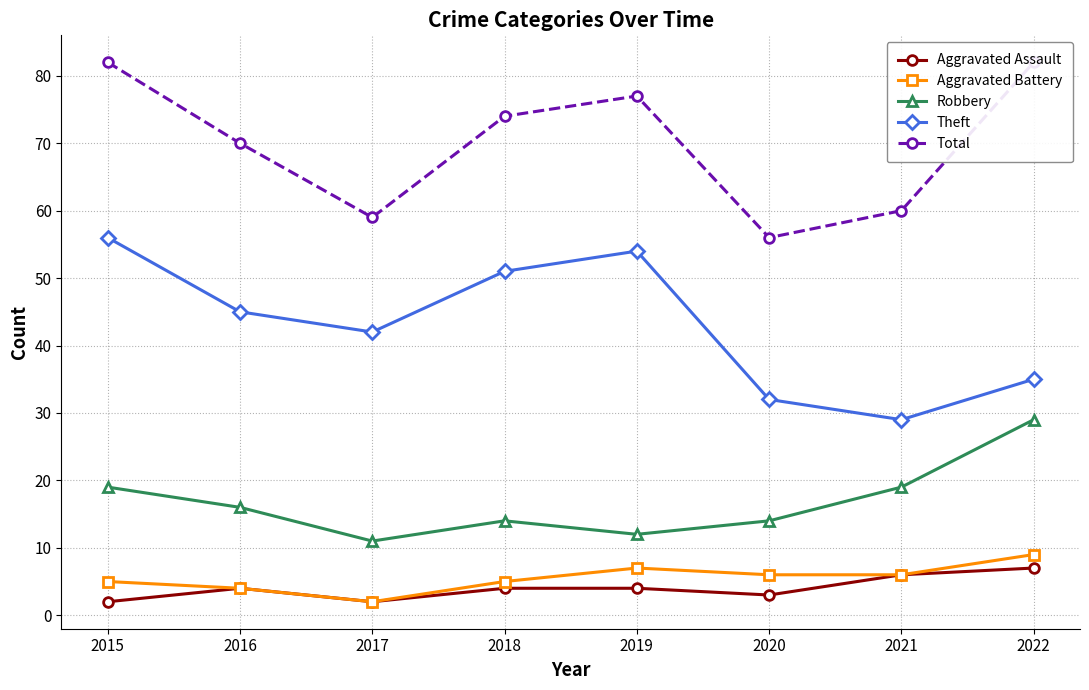

Reading left to right, extract all data points from this chart.

Aggravated Assault: 2015=2	2016=4	2017=2	2018=4	2019=4	2020=3	2021=6	2022=7
Aggravated Battery: 2015=5	2016=4	2017=2	2018=5	2019=7	2020=6	2021=6	2022=9
Robbery: 2015=19	2016=16	2017=11	2018=14	2019=12	2020=14	2021=19	2022=29
Theft: 2015=56	2016=45	2017=42	2018=51	2019=54	2020=32	2021=29	2022=35
Total: 2015=82	2016=70	2017=59	2018=74	2019=77	2020=56	2021=60	2022=82